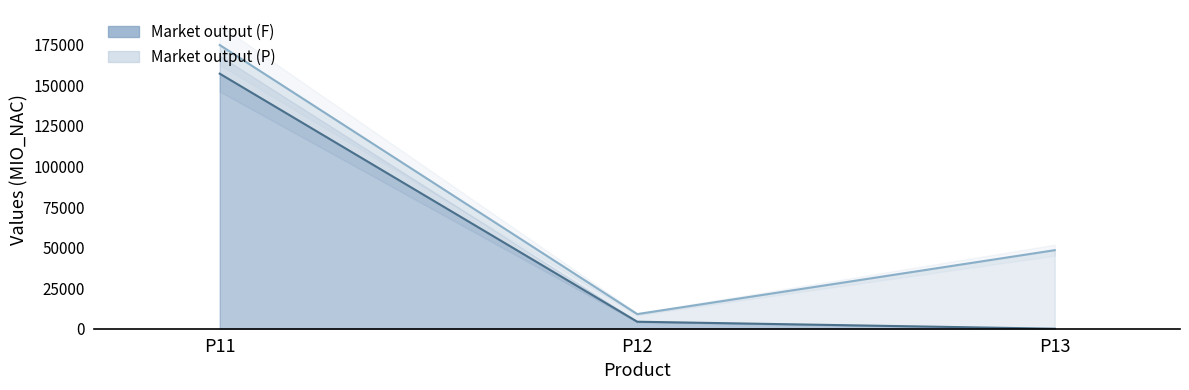

At which category does the chart reach its minimum across all series?

P13